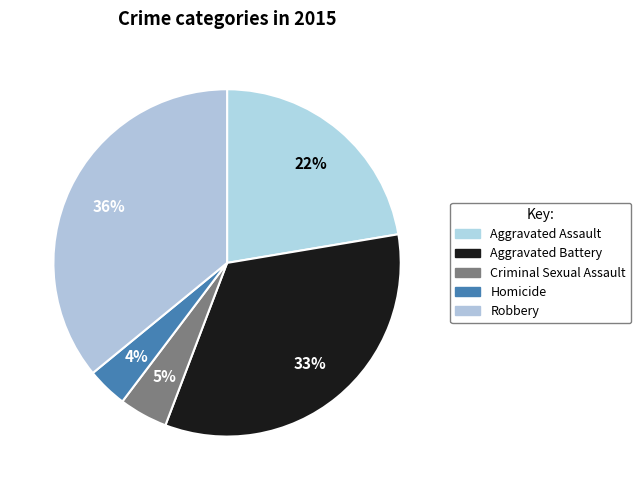

To the nearest percent, what is the average slice percentage?

20%